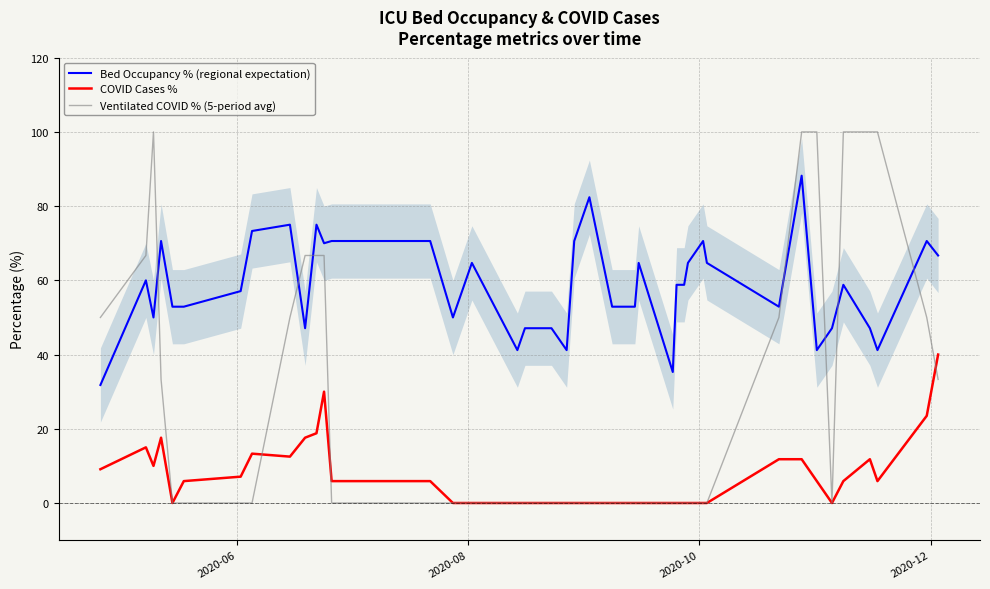

True or false: Bed Occupancy % (regional expectation) and Ventilated COVID % (5-period avg) cross at least once.

True